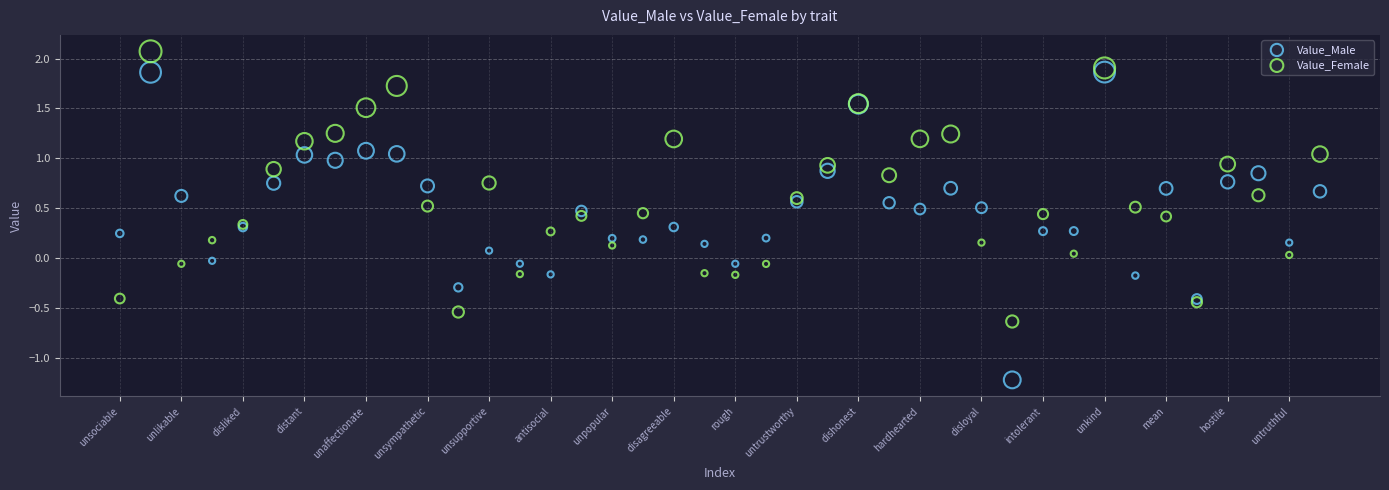

Which series has the widest spread of Y values?

Value_Male